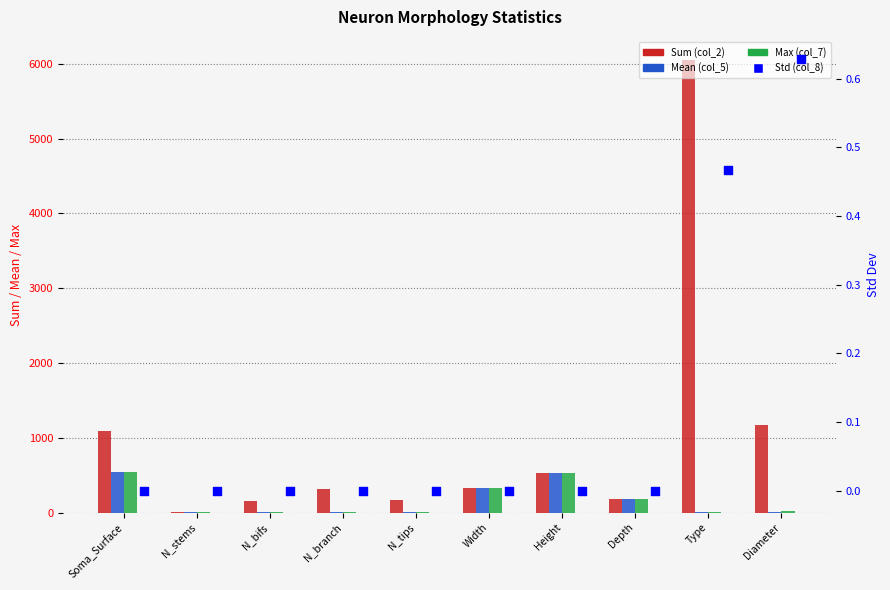

At which category is the sum across all series the highest?

Type